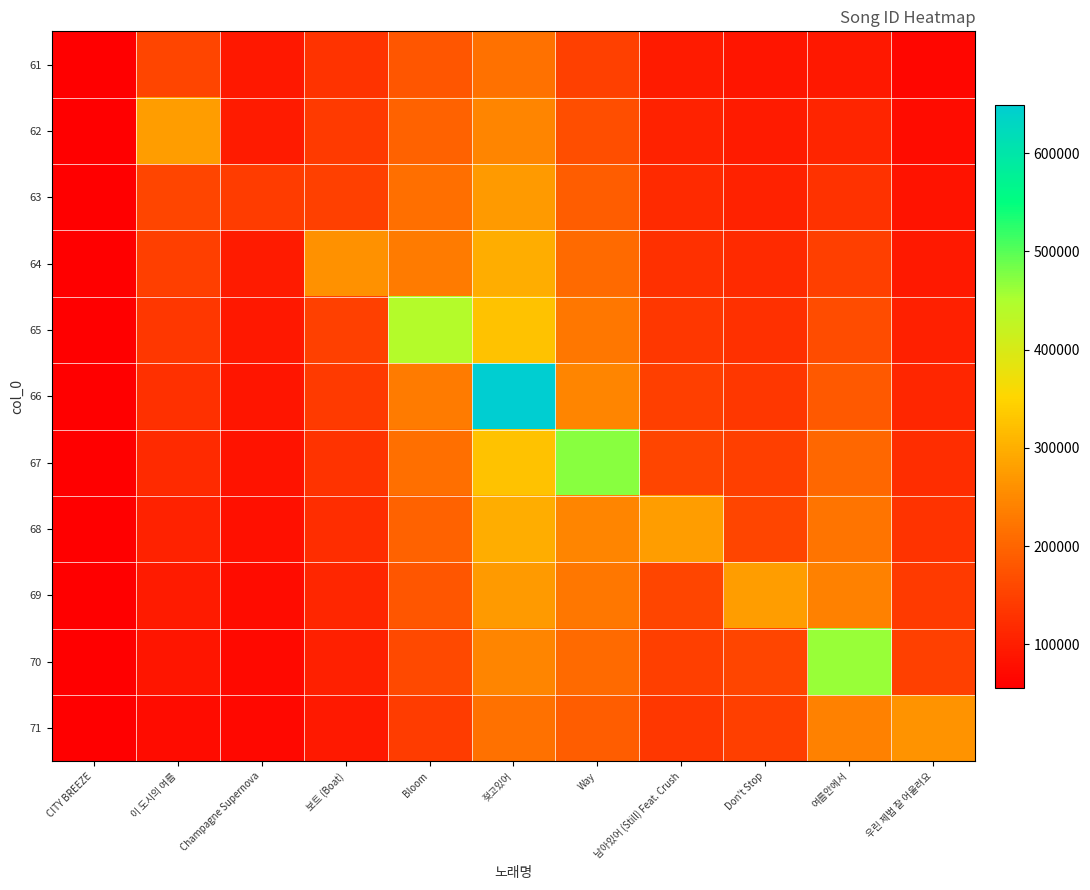

Reading right to left, what are all the values shown in this chart?

61: 우린 제법 잘 어울려요=65009.0	여름안에서=92539.1	Don't Stop=85831.7	남아있어 (Still) Feat. Crush=96013.6	Way=150026.6	젖고있어=217497.2	Bloom=178497.2	보트 (Boat)=130111.6	Champagne Supernova=91543.3	이 도시의 여름=156610.0	CITY BREEZE=55540.0
62: 우린 제법 잘 어울려요=74477.9	여름안에서=111038.6	Don't Stop=95928.9	남아있어 (Still) Feat. Crush=106132.0	Way=168923.9	젖고있어=244490.0	Bloom=196062.5	보트 (Boat)=139433.1	Champagne Supernova=95543.6	이 도시의 여름=277894.0	CITY BREEZE=55540.0
63: 우린 제법 잘 어울려요=83946.9	여름안에서=129538.2	Don't Stop=106026.1	남아있어 (Still) Feat. Crush=116250.5	Way=187821.2	젖고있어=271482.9	Bloom=213627.9	보트 (Boat)=148754.5	Champagne Supernova=143548.0	이 도시의 여름=156610.0	CITY BREEZE=55540.0
64: 우린 제법 잘 어울려요=93415.8	여름안에서=148037.7	Don't Stop=116123.4	남아있어 (Still) Feat. Crush=126368.9	Way=206718.5	젖고있어=298475.8	Bloom=231193.2	보트 (Boat)=260612.0	Champagne Supernova=95543.6	이 도시의 여름=146503.0	CITY BREEZE=55540.0
65: 우린 제법 잘 어울려요=102884.8	여름안에서=166537.3	Don't Stop=126220.6	남아있어 (Still) Feat. Crush=136487.3	Way=225615.9	젖고있어=325468.6	Bloom=441977.0	보트 (Boat)=148754.5	Champagne Supernova=91543.3	이 도시의 여름=136396.0	CITY BREEZE=55540.0
66: 우린 제법 잘 어울려요=112353.7	여름안에서=185036.8	Don't Stop=136317.8	남아있어 (Still) Feat. Crush=146605.7	Way=244513.2	젖고있어=649383.0	Bloom=231193.2	보트 (Boat)=139433.1	Champagne Supernova=87542.9	이 도시의 여름=126289.0	CITY BREEZE=55540.0
67: 우린 제법 잘 어울려요=121822.7	여름안에서=203536.4	Don't Stop=146415.0	남아있어 (Still) Feat. Crush=156724.1	Way=471281.0	젖고있어=325468.6	Bloom=213627.9	보트 (Boat)=130111.6	Champagne Supernova=83542.5	이 도시의 여름=116182.0	CITY BREEZE=55540.0
68: 우린 제법 잘 어울려요=131291.6	여름안에서=222035.9	Don't Stop=156512.3	남아있어 (Still) Feat. Crush=278145.0	Way=244513.2	젖고있어=298475.8	Bloom=196062.5	보트 (Boat)=120790.2	Champagne Supernova=79542.2	이 도시의 여름=106075.0	CITY BREEZE=55540.0
69: 우린 제법 잘 어울려요=140760.6	여름안에서=240535.5	Don't Stop=277679.0	남아있어 (Still) Feat. Crush=156724.1	Way=225615.9	젖고있어=271482.9	Bloom=178497.2	보트 (Boat)=111468.7	Champagne Supernova=75541.8	이 도시의 여름=95968.0	CITY BREEZE=55540.0
70: 우린 제법 잘 어울려요=150229.5	여름안에서=462530.0	Don't Stop=156512.3	남아있어 (Still) Feat. Crush=146605.7	Way=206718.5	젖고있어=244490.0	Bloom=160931.9	보트 (Boat)=102147.3	Champagne Supernova=71541.5	이 도시의 여름=85861.0	CITY BREEZE=55540.0
71: 우린 제법 잘 어울려요=263857.0	여름안에서=240535.5	Don't Stop=146415.0	남아있어 (Still) Feat. Crush=136487.3	Way=187821.2	젖고있어=217497.2	Bloom=143366.6	보트 (Boat)=92825.8	Champagne Supernova=67541.1	이 도시의 여름=75754.0	CITY BREEZE=55540.0